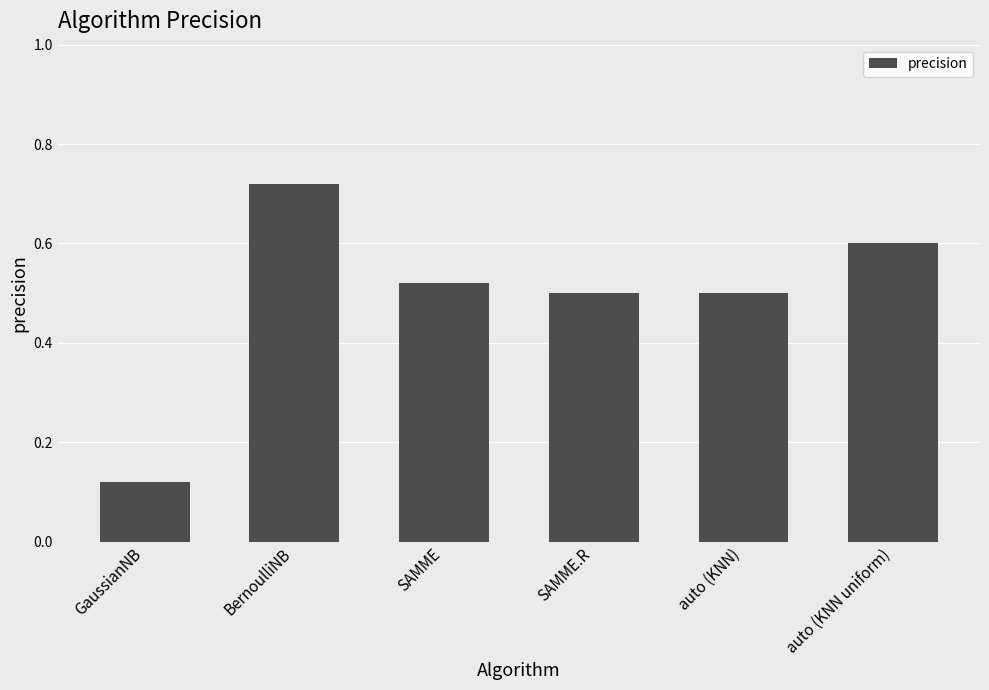

What is the difference between the maximum and minimum values?

0.6